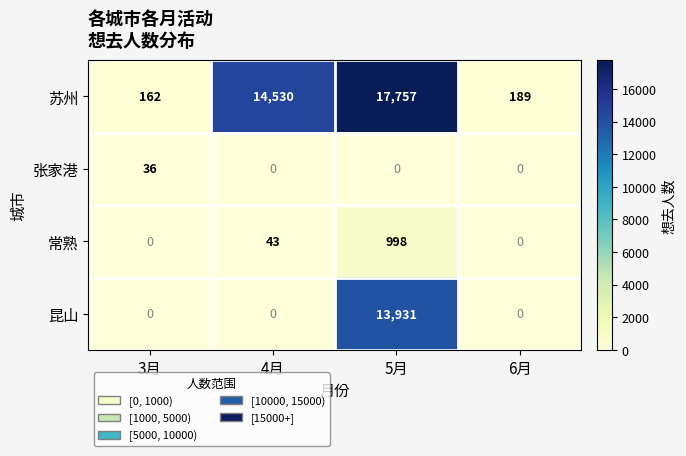

The value of 苏州 at 6月 is 189. True or false?

True